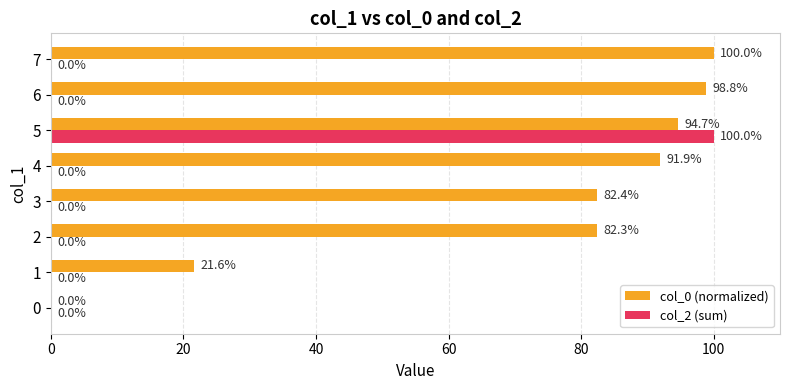

True or false: col_0 (normalized) has a value of 169.7 at 5.

False